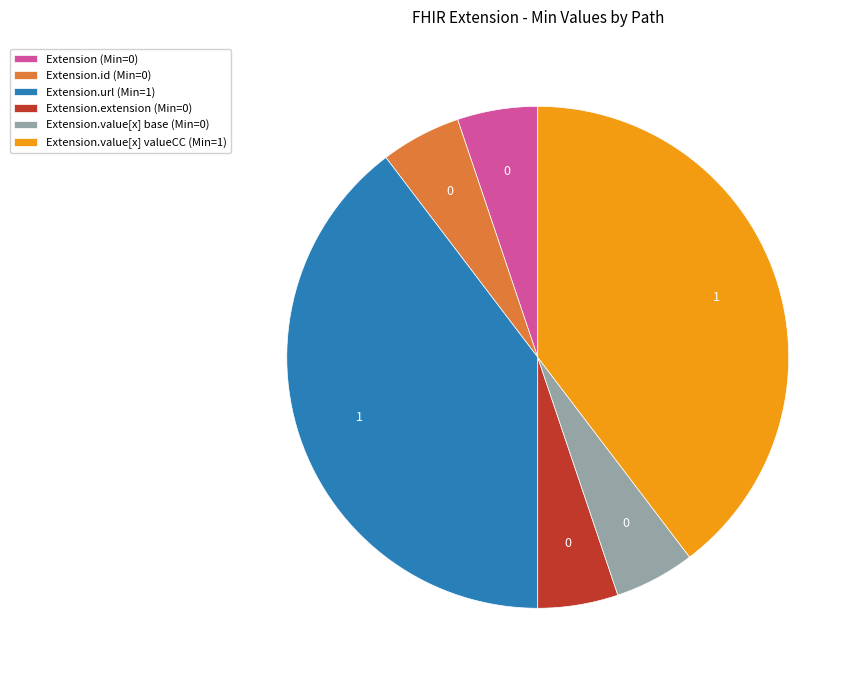

True or false: Extension.value[x] valueCC (Min=1) accounts for 40% of the total.

True